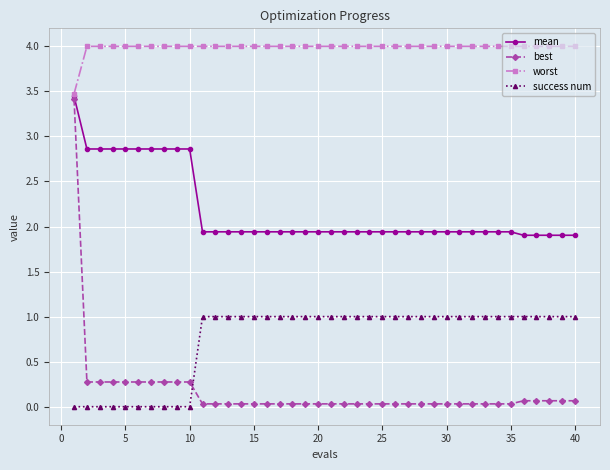

What is the difference between the maximum and minimum values in the mean series?

1.5